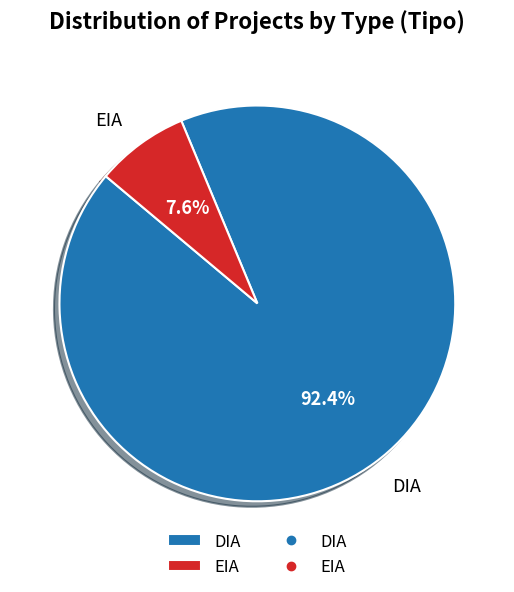

Is there a majority slice in this chart?

Yes